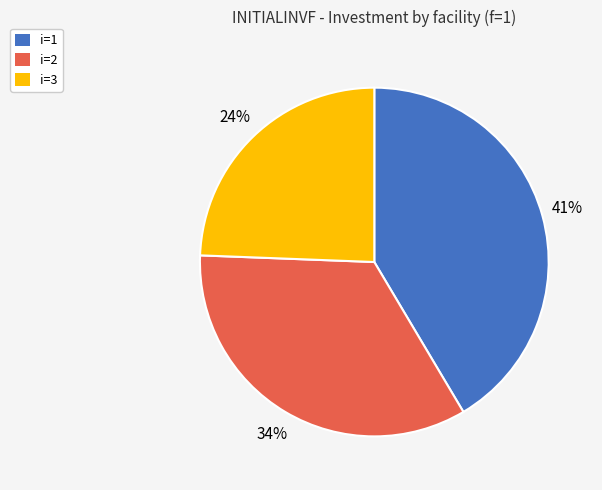

Is it true that i=3 is 24% of the pie?

True